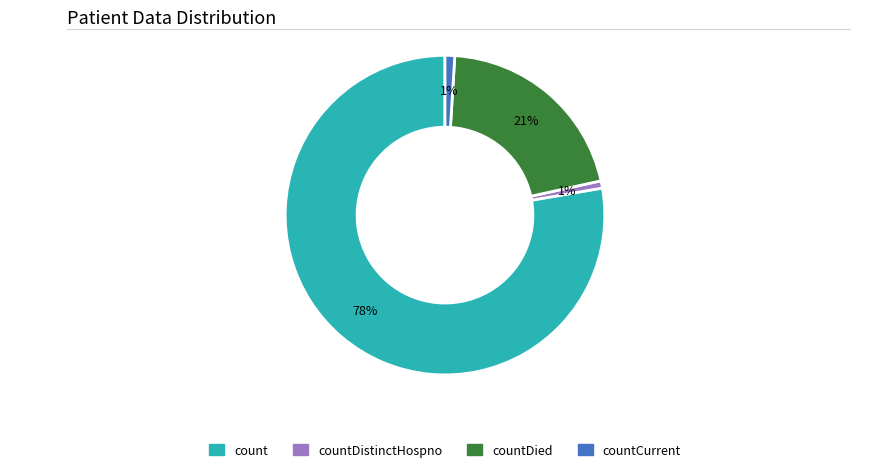

To the nearest percent, what is the average slice percentage?

25%